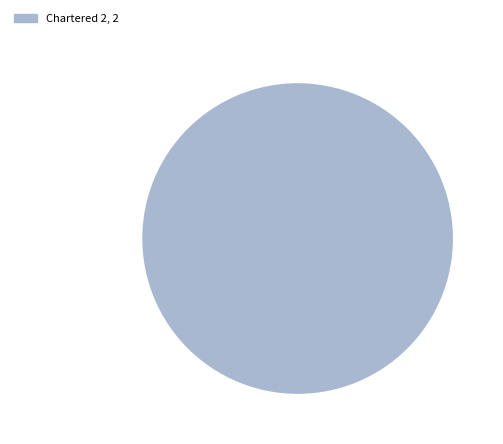

True or false: Chartered 2, 2 accounts for 100% of the total.

True